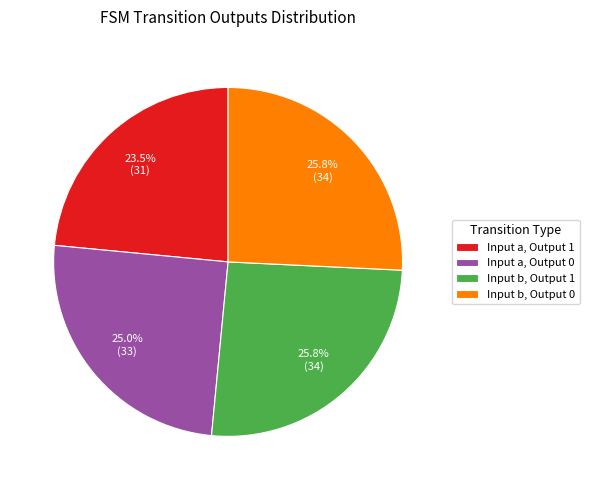

To the nearest percent, what is the difference between the largest and smallest slice percentages?

2%